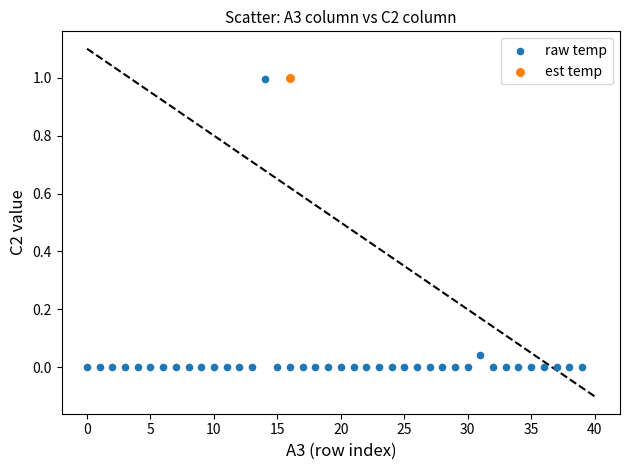

What are all the series names shown in the legend?

raw temp, est temp